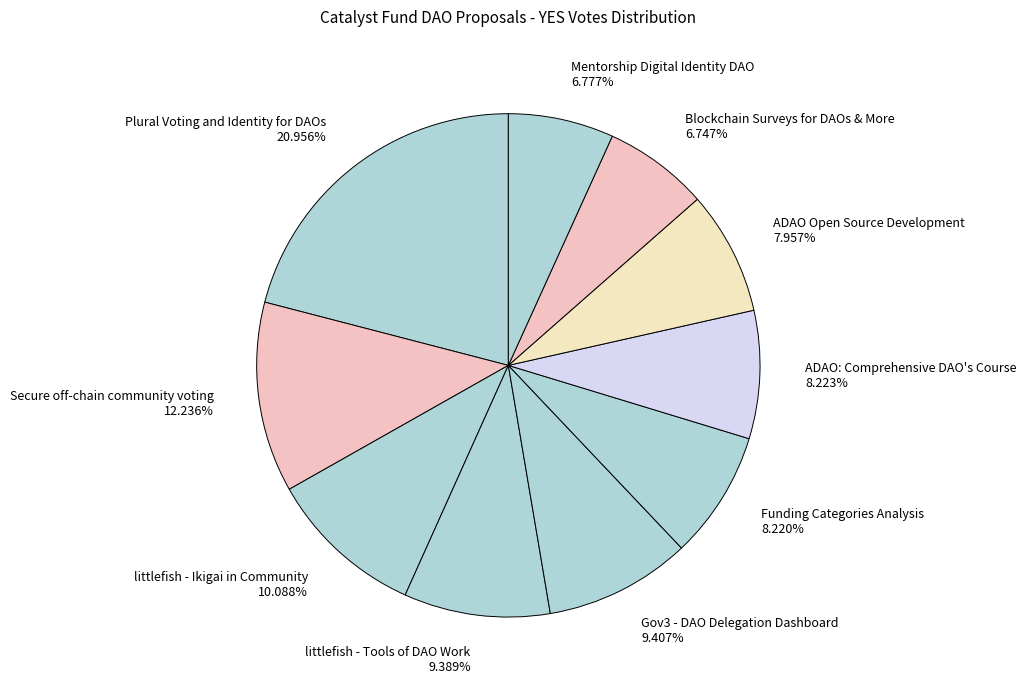

Approximately how many times larger is the value at Blockchain Surveys for DAOs & More 6.747% compared to Mentorship Digital Identity DAO 6.777%?

1.0